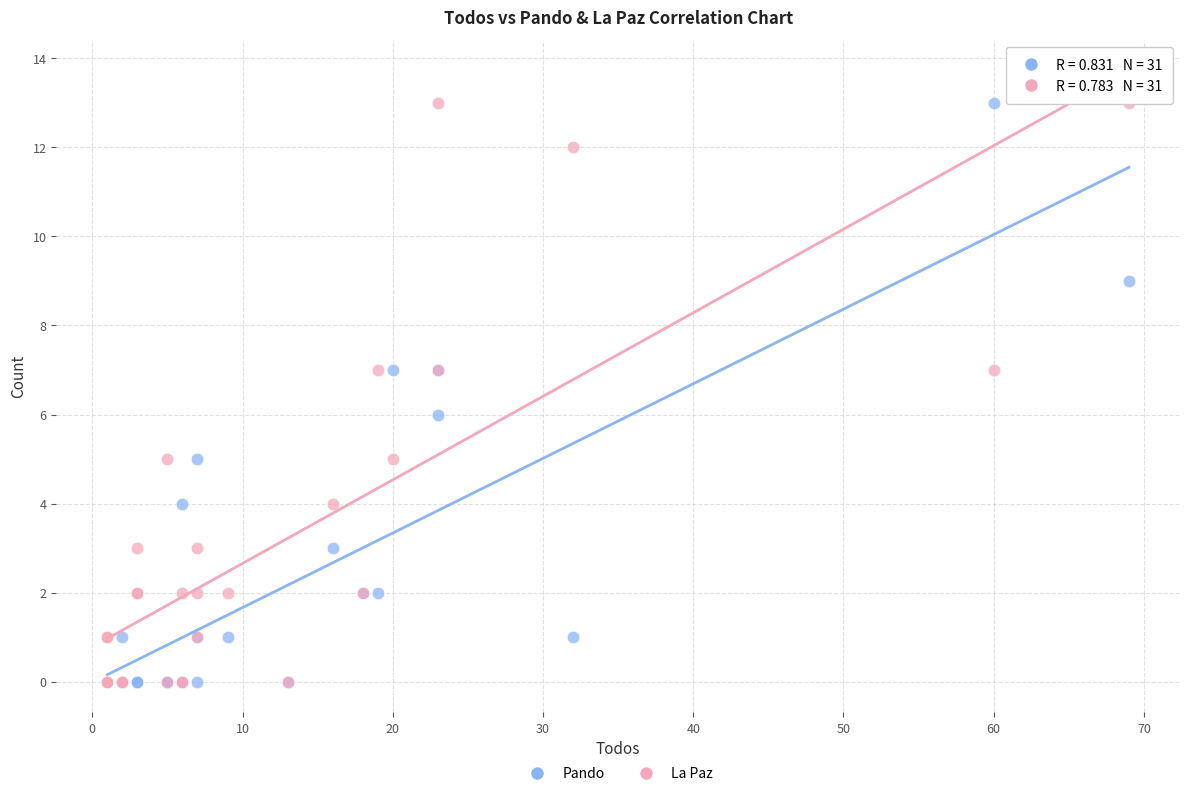

What are all the series names shown in the legend?

Pando, La Paz